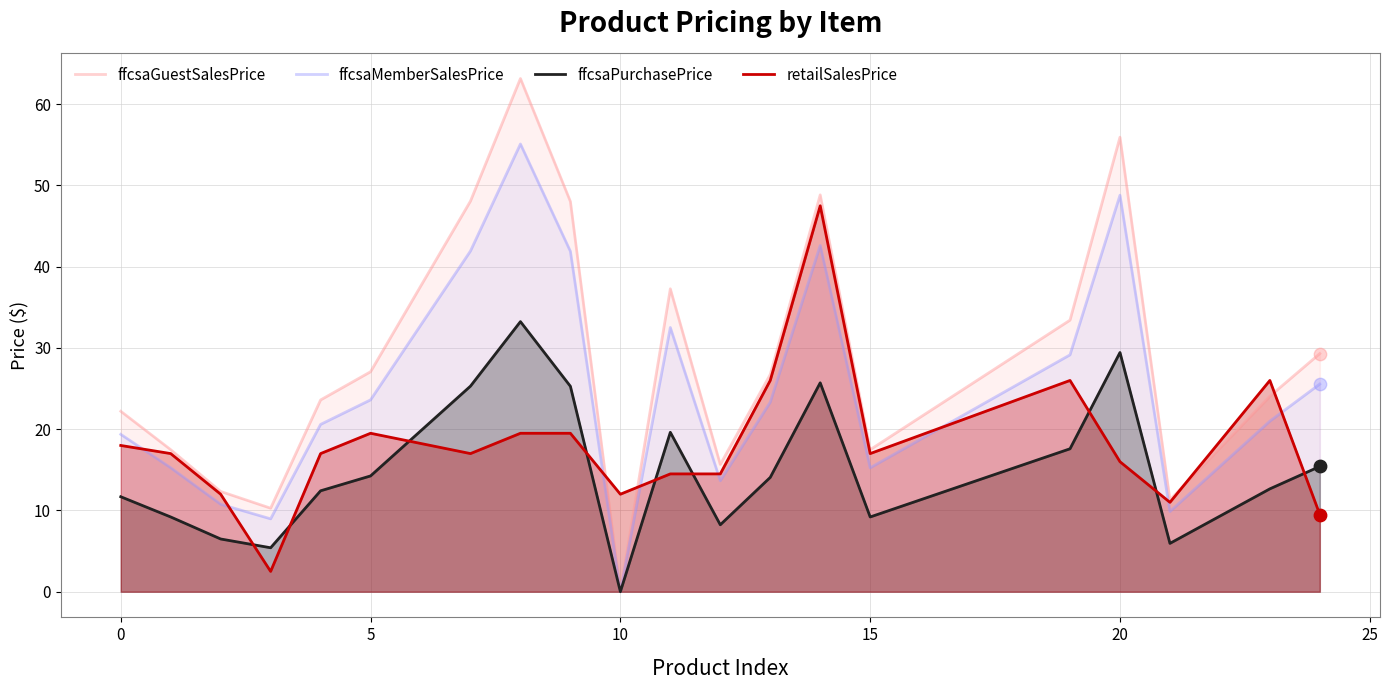

Which series has the largest total across all categories?

ffcsaGuestSalesPrice